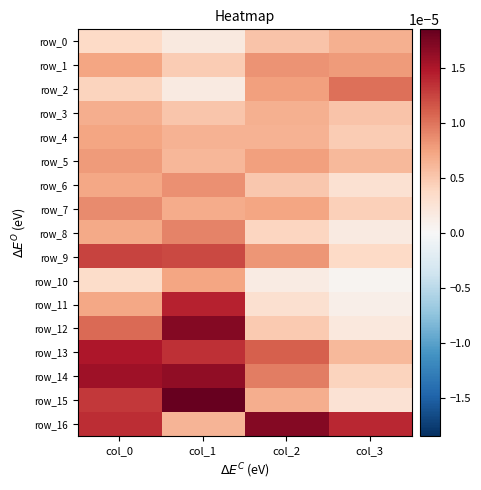

The value of row_6 at col_1 is 0.0. True or false?

True